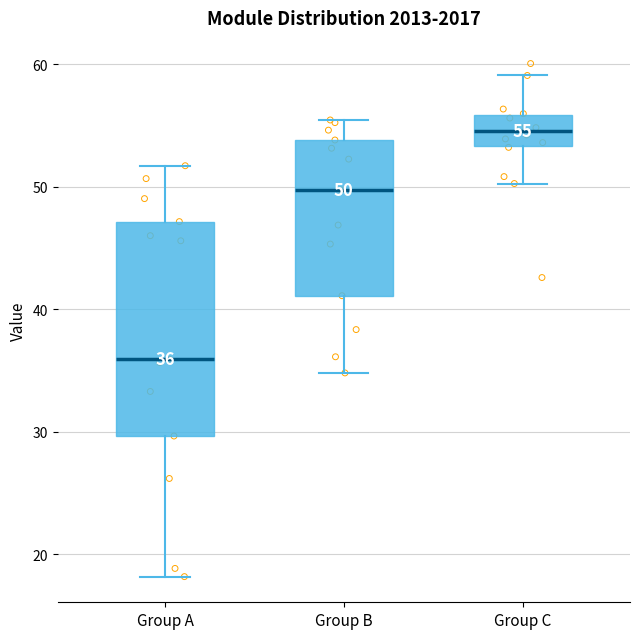

Which box is the tallest, from its lower edge to its upper edge?

Group A